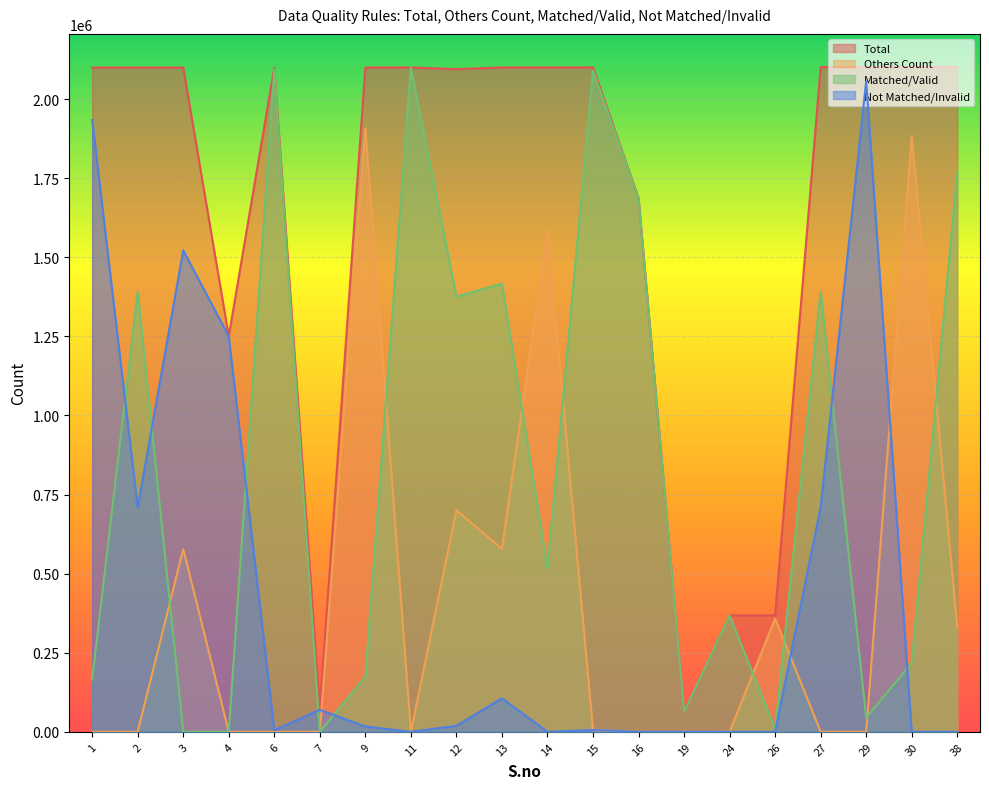

True or false: Matched/Valid has a value of 76701 at 29.

False